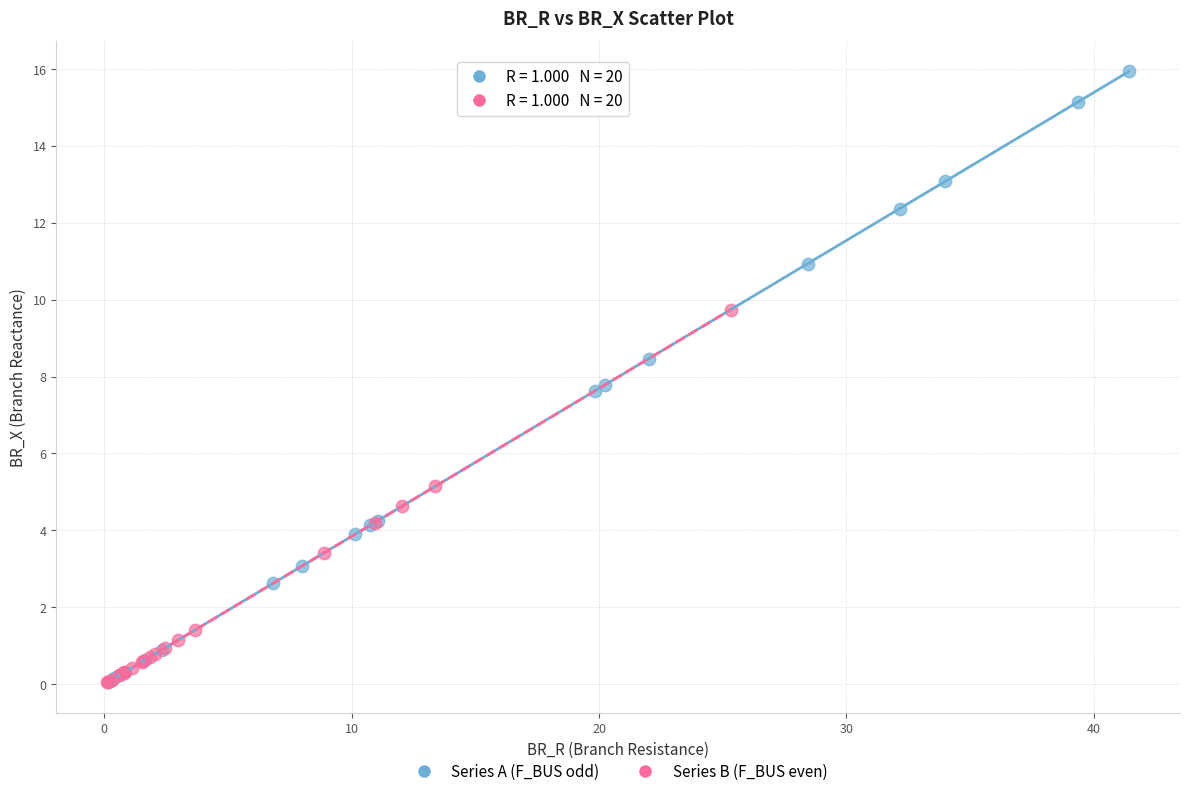

Which series has the widest spread of Y values?

Series A (F_BUS odd)